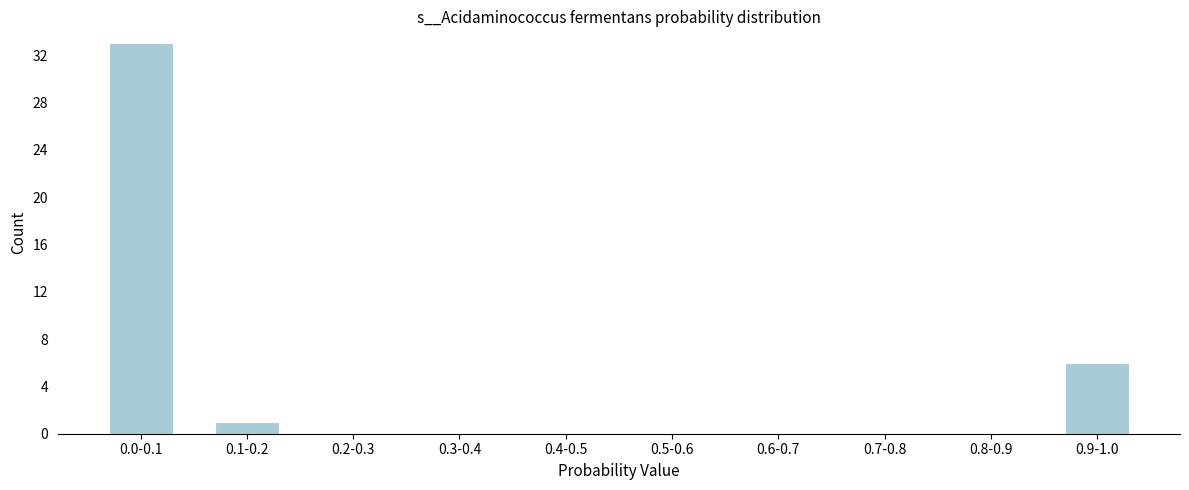

Reading right to left, what are all the values shown in this chart?

0.9-1.0=6	0.8-0.9=0	0.7-0.8=0	0.6-0.7=0	0.5-0.6=0	0.4-0.5=0	0.3-0.4=0	0.2-0.3=0	0.1-0.2=1	0.0-0.1=33